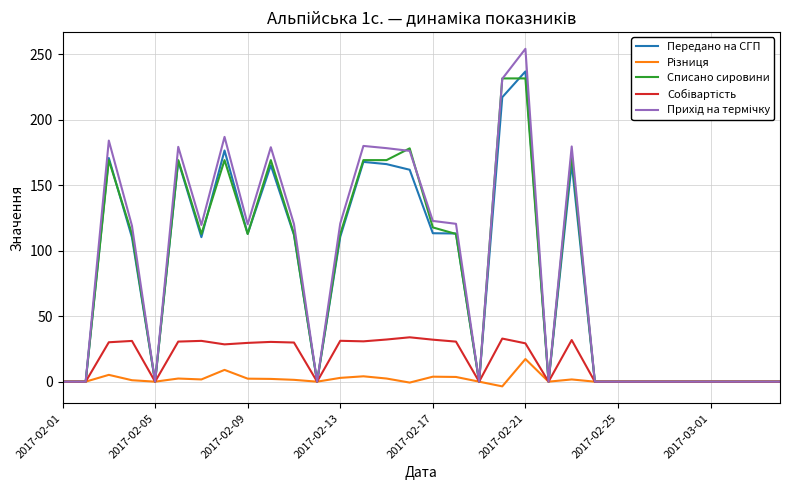

Does the chart display data point markers on the line(s)?

No